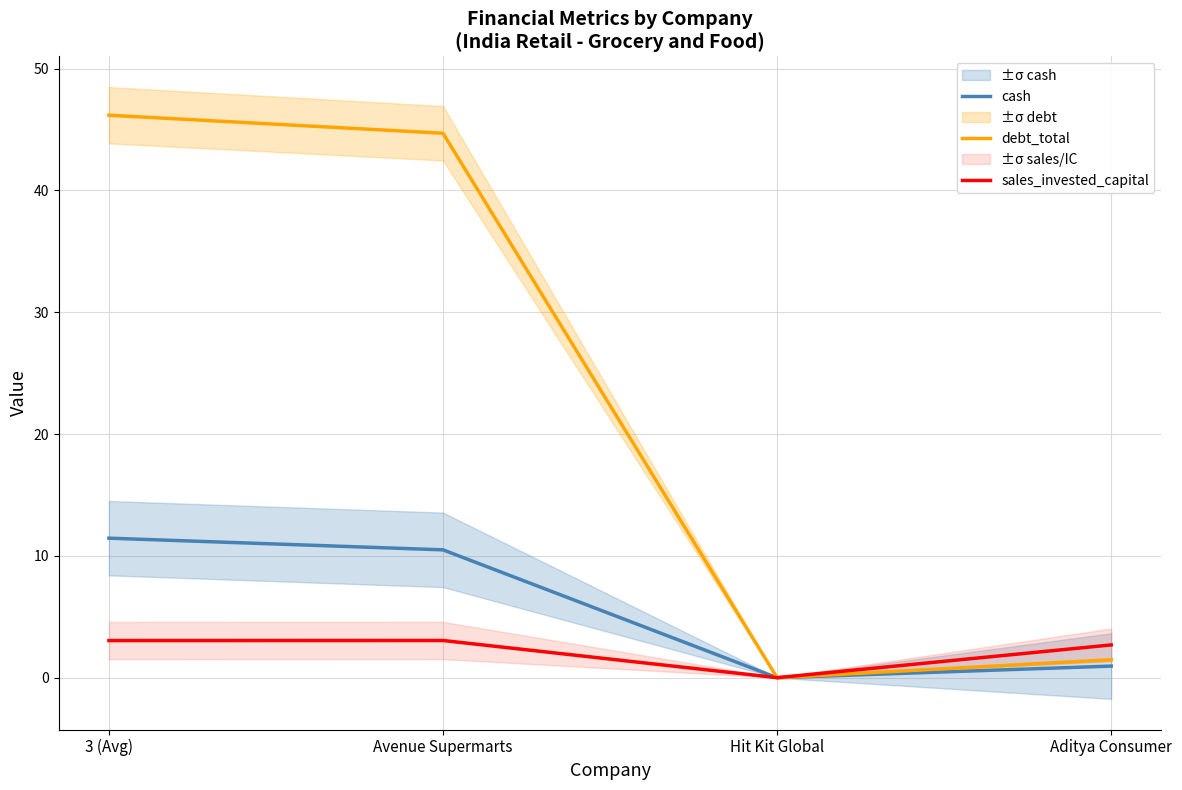

Is it true that debt_total equals 0.0 at Hit Kit Global?

True